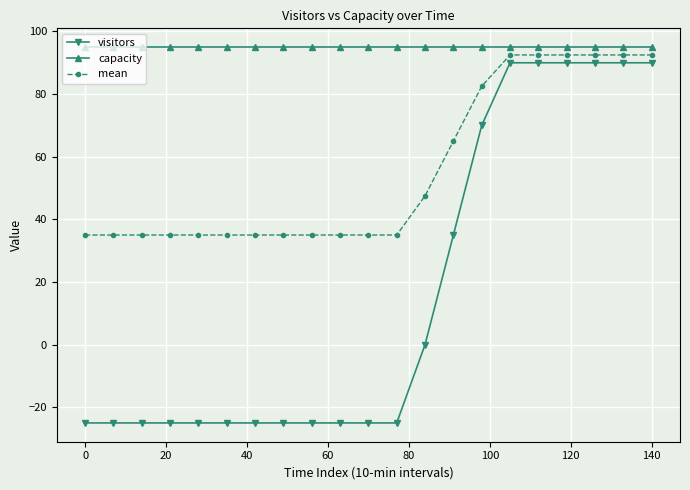

Rank the series by their average value, from highest to lowest.

capacity, mean, visitors